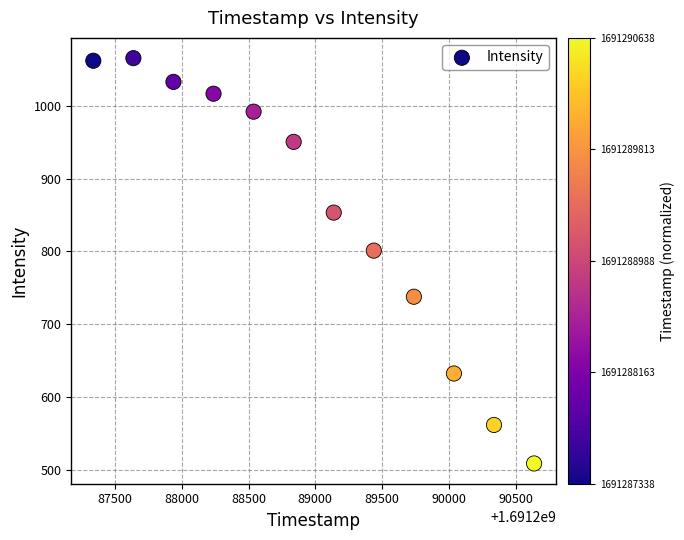

What is the average Y value?

851.2